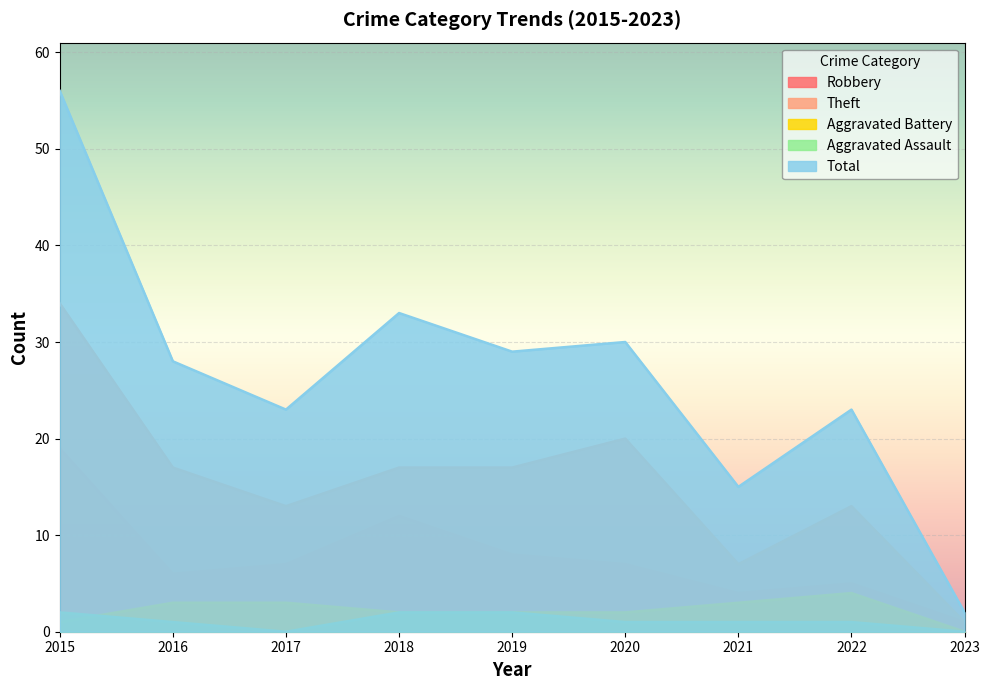

Read the Total value at 2019, to the nearest 10.

30